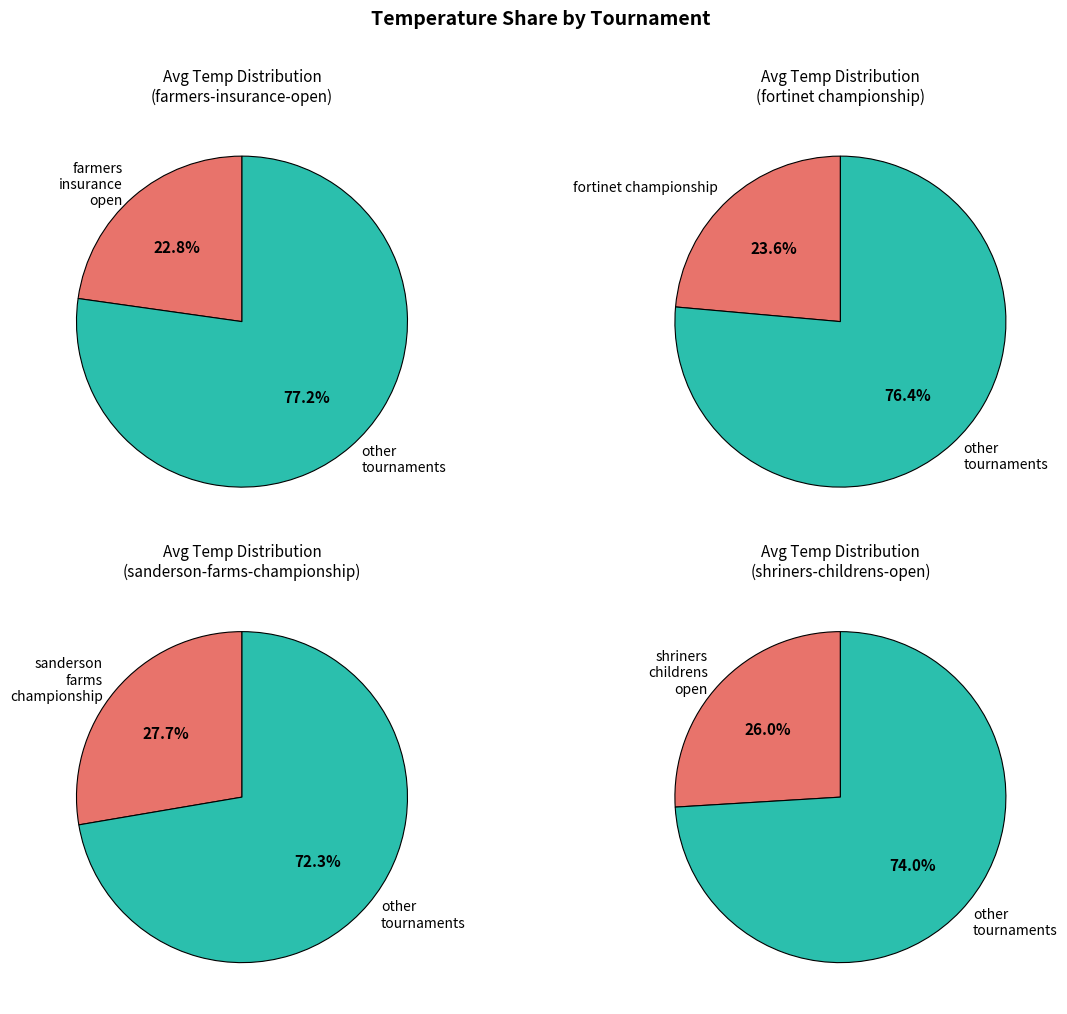

The farmers-insurance-open slice represents 18% of the pie. True or false?

False